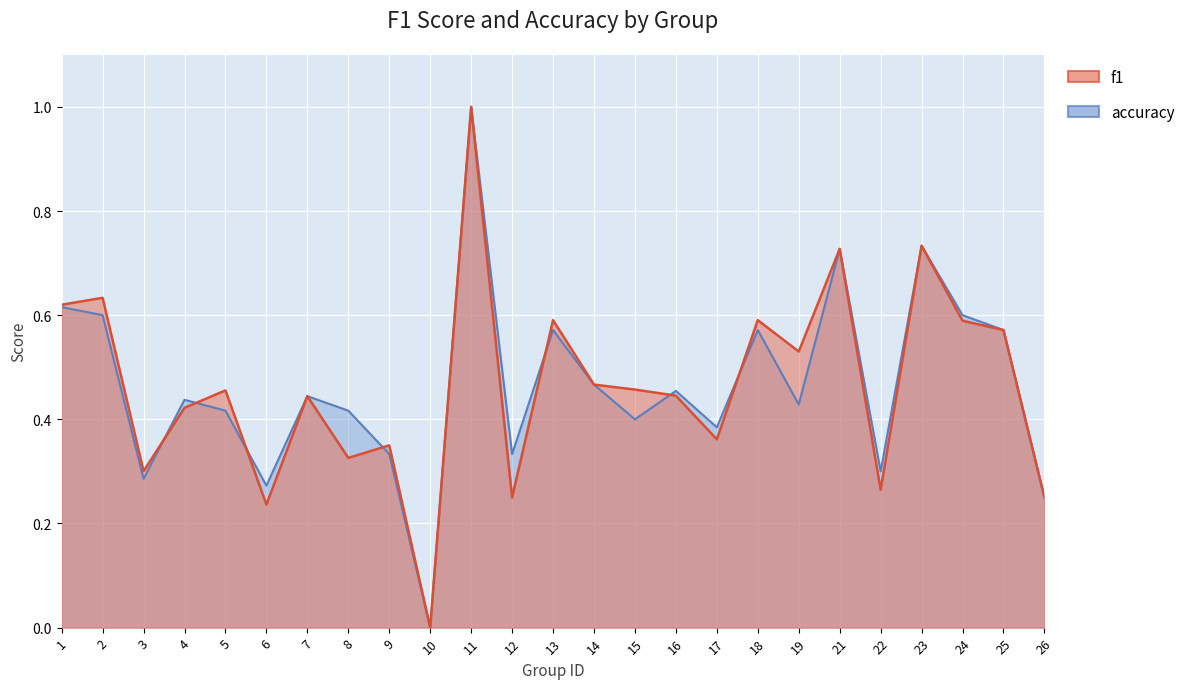

True or false: accuracy has more than 1 interior local peaks.

True